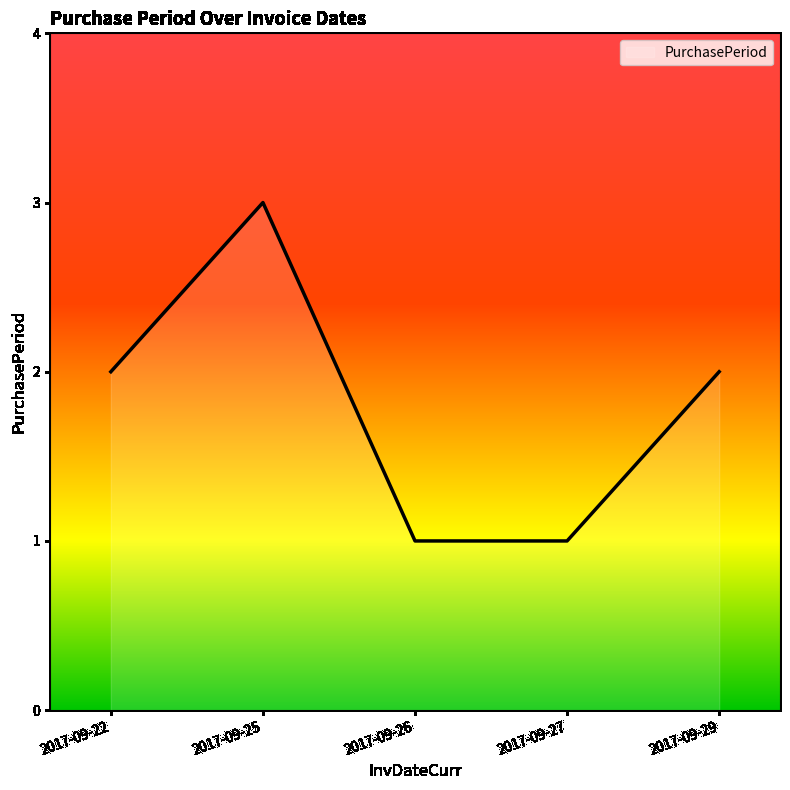

Reading left to right, extract all data points from this chart.

2017-09-22=2	2017-09-25=3	2017-09-26=1	2017-09-27=1	2017-09-29=2